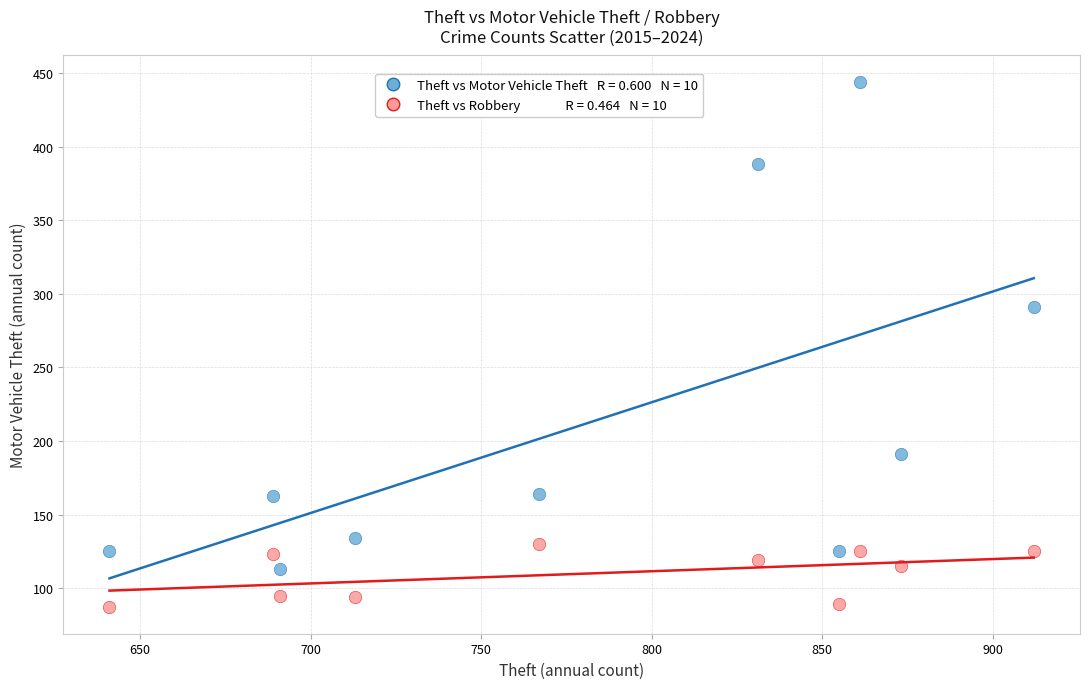

Across all data points, what is the range of Y values (max minus min)?

357